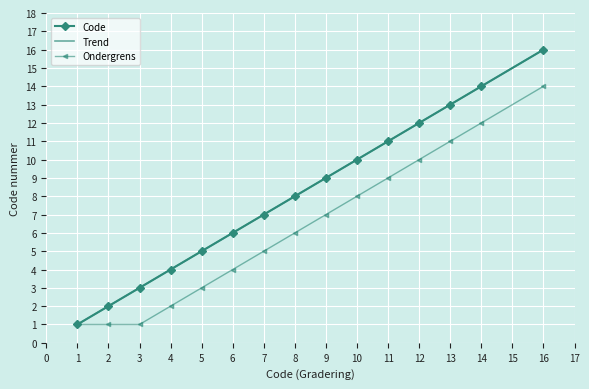

Which series has the widest spread of values?

Trend